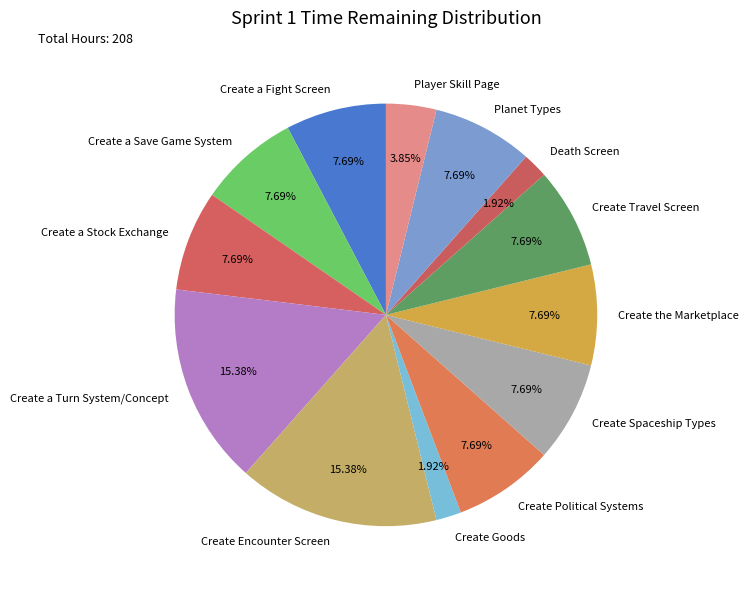

To the nearest percent, what is the combined percentage of Create a Fight Screen and Create a Stock Exchange?

15%